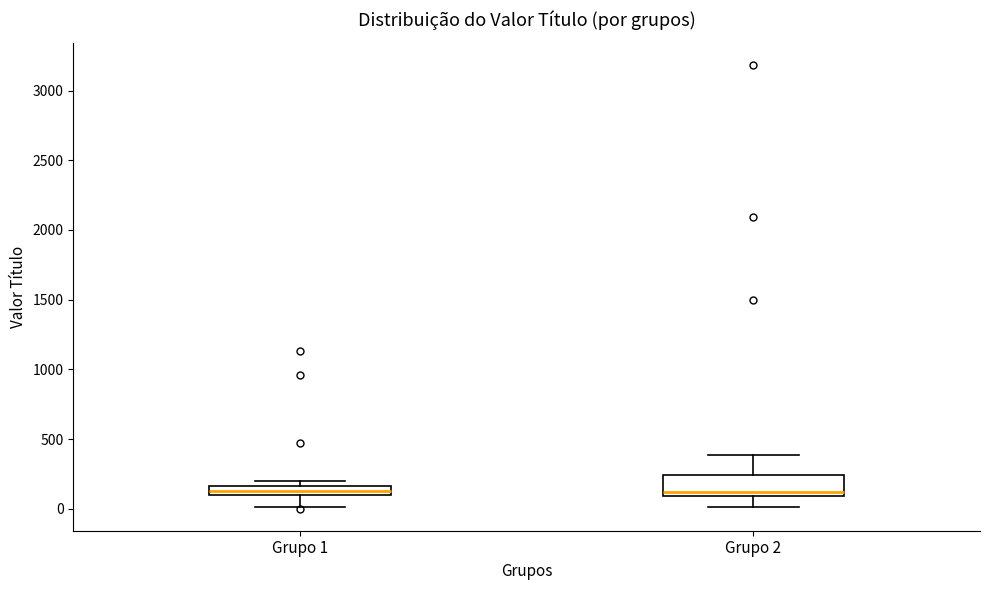

Where does the lower whisker of the box for Grupo 2 end on the y-axis? The values are not printed on the chart, so give them approximately, as read against the axis.

0